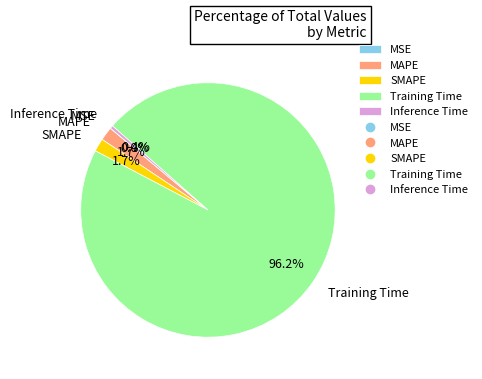

To the nearest percent, what is the combined percentage of SMAPE and MAPE?

3%